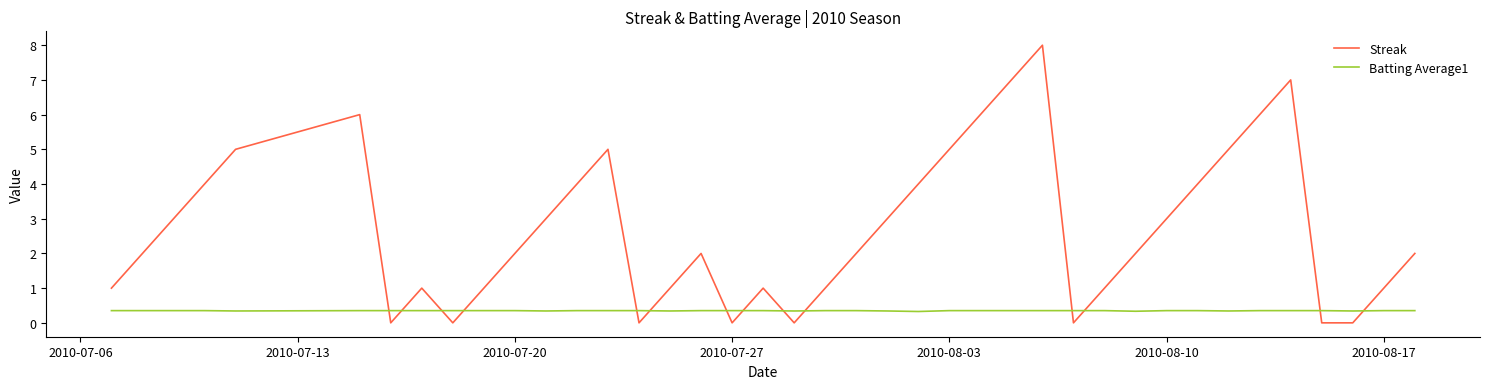

Which series has the largest total across all categories?

Streak